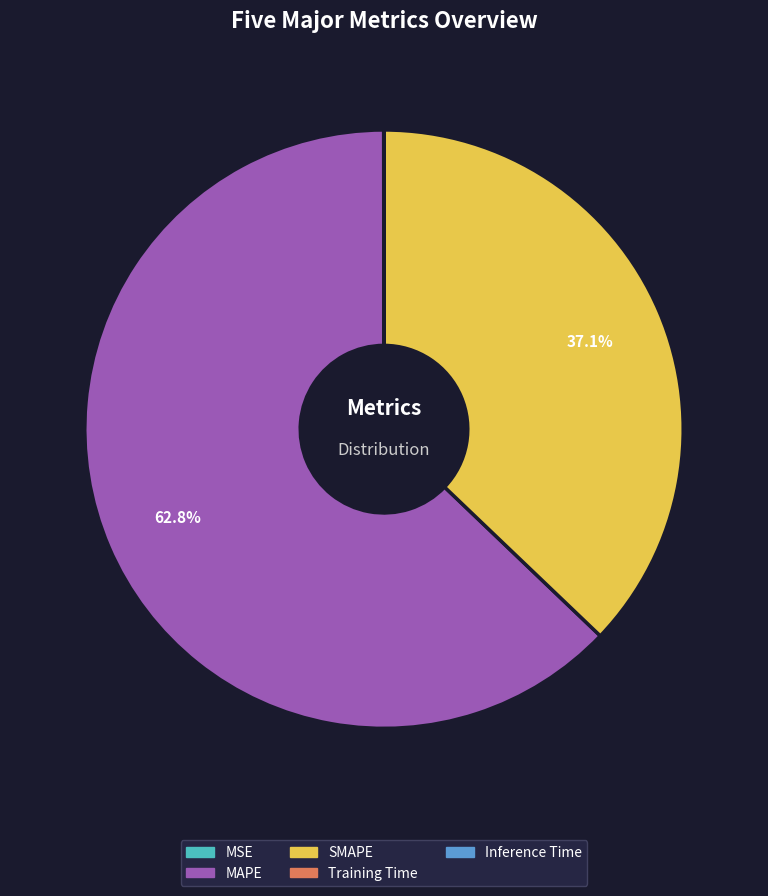

Is SMAPE the majority of the pie?

No